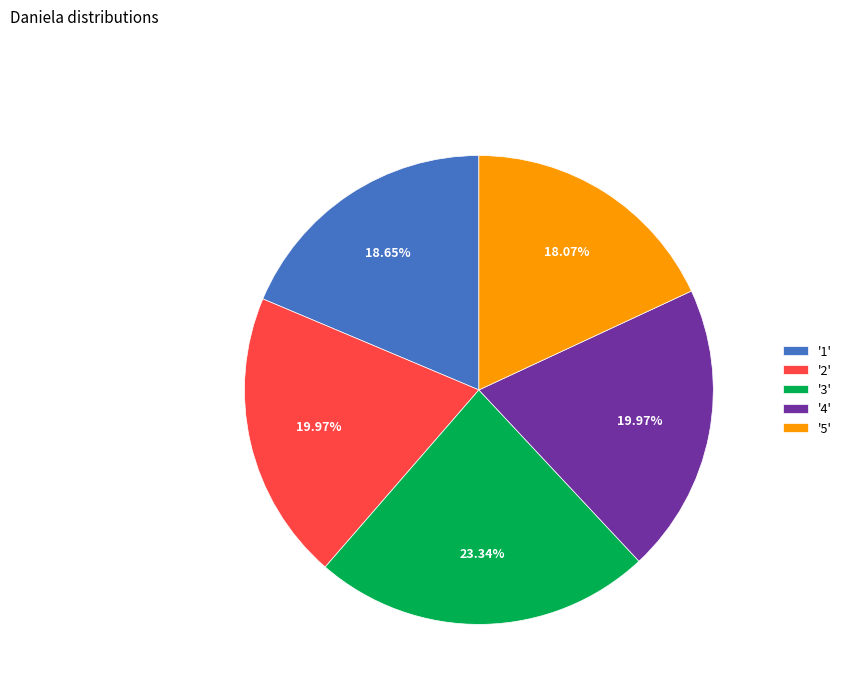

What is the smallest slice in the pie chart?

'5'